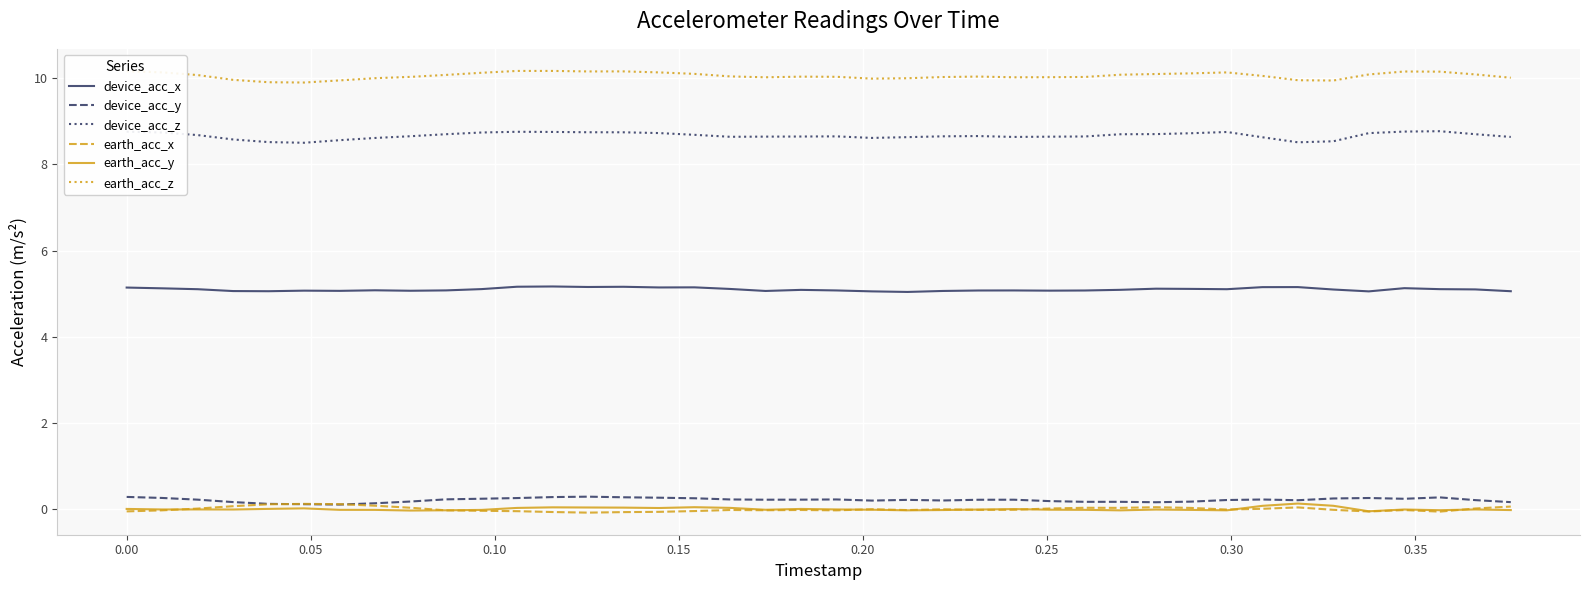

True or false: earth_acc_z and device_acc_y intersect in this chart.

False